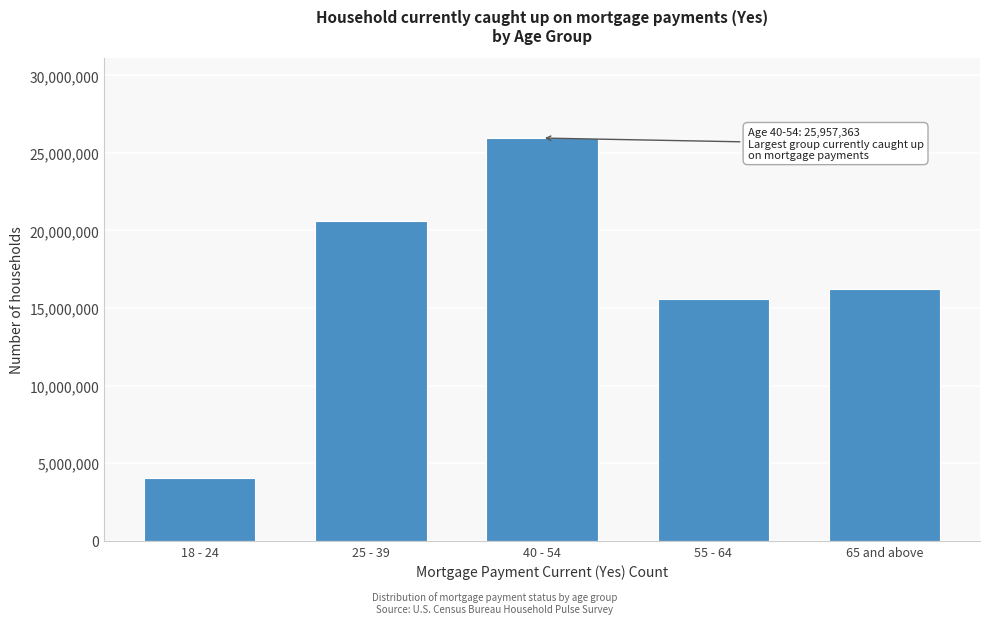

Reading left to right, extract all data points from this chart.

18 - 24=4067236	25 - 39=20619007	40 - 54=25957363	55 - 64=15580283	65 and above=16258953